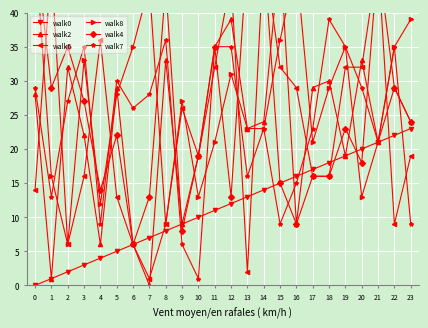

What value does the walk6 series have at 23, to the nearest 5?

20